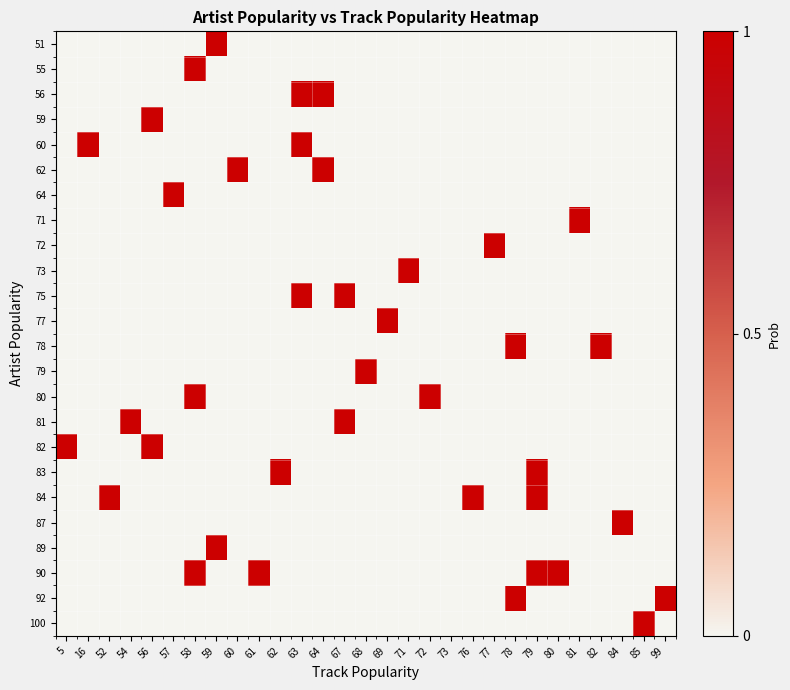

Reading right to left, list all the values displayed in this chart.

51: 99=0	85=0	84=0	82=0	81=0	80=0	79=0	78=0	77=0	76=0	73=0	72=0	71=0	69=0	68=0	67=0	64=0	63=0	62=0	61=0	60=0	59=1	58=0	57=0	56=0	54=0	52=0	16=0	5=0
55: 99=0	85=0	84=0	82=0	81=0	80=0	79=0	78=0	77=0	76=0	73=0	72=0	71=0	69=0	68=0	67=0	64=0	63=0	62=0	61=0	60=0	59=0	58=1	57=0	56=0	54=0	52=0	16=0	5=0
56: 99=0	85=0	84=0	82=0	81=0	80=0	79=0	78=0	77=0	76=0	73=0	72=0	71=0	69=0	68=0	67=0	64=1	63=1	62=0	61=0	60=0	59=0	58=0	57=0	56=0	54=0	52=0	16=0	5=0
59: 99=0	85=0	84=0	82=0	81=0	80=0	79=0	78=0	77=0	76=0	73=0	72=0	71=0	69=0	68=0	67=0	64=0	63=0	62=0	61=0	60=0	59=0	58=0	57=0	56=1	54=0	52=0	16=0	5=0
60: 99=0	85=0	84=0	82=0	81=0	80=0	79=0	78=0	77=0	76=0	73=0	72=0	71=0	69=0	68=0	67=0	64=0	63=1	62=0	61=0	60=0	59=0	58=0	57=0	56=0	54=0	52=0	16=1	5=0
62: 99=0	85=0	84=0	82=0	81=0	80=0	79=0	78=0	77=0	76=0	73=0	72=0	71=0	69=0	68=0	67=0	64=1	63=0	62=0	61=0	60=1	59=0	58=0	57=0	56=0	54=0	52=0	16=0	5=0
64: 99=0	85=0	84=0	82=0	81=0	80=0	79=0	78=0	77=0	76=0	73=0	72=0	71=0	69=0	68=0	67=0	64=0	63=0	62=0	61=0	60=0	59=0	58=0	57=1	56=0	54=0	52=0	16=0	5=0
71: 99=0	85=0	84=0	82=0	81=1	80=0	79=0	78=0	77=0	76=0	73=0	72=0	71=0	69=0	68=0	67=0	64=0	63=0	62=0	61=0	60=0	59=0	58=0	57=0	56=0	54=0	52=0	16=0	5=0
72: 99=0	85=0	84=0	82=0	81=0	80=0	79=0	78=0	77=1	76=0	73=0	72=0	71=0	69=0	68=0	67=0	64=0	63=0	62=0	61=0	60=0	59=0	58=0	57=0	56=0	54=0	52=0	16=0	5=0
73: 99=0	85=0	84=0	82=0	81=0	80=0	79=0	78=0	77=0	76=0	73=0	72=0	71=1	69=0	68=0	67=0	64=0	63=0	62=0	61=0	60=0	59=0	58=0	57=0	56=0	54=0	52=0	16=0	5=0
75: 99=0	85=0	84=0	82=0	81=0	80=0	79=0	78=0	77=0	76=0	73=0	72=0	71=0	69=0	68=0	67=1	64=0	63=1	62=0	61=0	60=0	59=0	58=0	57=0	56=0	54=0	52=0	16=0	5=0
77: 99=0	85=0	84=0	82=0	81=0	80=0	79=0	78=0	77=0	76=0	73=0	72=0	71=0	69=1	68=0	67=0	64=0	63=0	62=0	61=0	60=0	59=0	58=0	57=0	56=0	54=0	52=0	16=0	5=0
78: 99=0	85=0	84=0	82=1	81=0	80=0	79=0	78=1	77=0	76=0	73=0	72=0	71=0	69=0	68=0	67=0	64=0	63=0	62=0	61=0	60=0	59=0	58=0	57=0	56=0	54=0	52=0	16=0	5=0
79: 99=0	85=0	84=0	82=0	81=0	80=0	79=0	78=0	77=0	76=0	73=0	72=0	71=0	69=0	68=1	67=0	64=0	63=0	62=0	61=0	60=0	59=0	58=0	57=0	56=0	54=0	52=0	16=0	5=0
80: 99=0	85=0	84=0	82=0	81=0	80=0	79=0	78=0	77=0	76=0	73=0	72=1	71=0	69=0	68=0	67=0	64=0	63=0	62=0	61=0	60=0	59=0	58=1	57=0	56=0	54=0	52=0	16=0	5=0
81: 99=0	85=0	84=0	82=0	81=0	80=0	79=0	78=0	77=0	76=0	73=0	72=0	71=0	69=0	68=0	67=1	64=0	63=0	62=0	61=0	60=0	59=0	58=0	57=0	56=0	54=1	52=0	16=0	5=0
82: 99=0	85=0	84=0	82=0	81=0	80=0	79=0	78=0	77=0	76=0	73=0	72=0	71=0	69=0	68=0	67=0	64=0	63=0	62=0	61=0	60=0	59=0	58=0	57=0	56=1	54=0	52=0	16=0	5=1
83: 99=0	85=0	84=0	82=0	81=0	80=0	79=1	78=0	77=0	76=0	73=0	72=0	71=0	69=0	68=0	67=0	64=0	63=0	62=1	61=0	60=0	59=0	58=0	57=0	56=0	54=0	52=0	16=0	5=0
84: 99=0	85=0	84=0	82=0	81=0	80=0	79=1	78=0	77=0	76=1	73=0	72=0	71=0	69=0	68=0	67=0	64=0	63=0	62=0	61=0	60=0	59=0	58=0	57=0	56=0	54=0	52=1	16=0	5=0
87: 99=0	85=0	84=1	82=0	81=0	80=0	79=0	78=0	77=0	76=0	73=0	72=0	71=0	69=0	68=0	67=0	64=0	63=0	62=0	61=0	60=0	59=0	58=0	57=0	56=0	54=0	52=0	16=0	5=0
89: 99=0	85=0	84=0	82=0	81=0	80=0	79=0	78=0	77=0	76=0	73=0	72=0	71=0	69=0	68=0	67=0	64=0	63=0	62=0	61=0	60=0	59=1	58=0	57=0	56=0	54=0	52=0	16=0	5=0
90: 99=0	85=0	84=0	82=0	81=0	80=1	79=1	78=0	77=0	76=0	73=0	72=0	71=0	69=0	68=0	67=0	64=0	63=0	62=0	61=1	60=0	59=0	58=1	57=0	56=0	54=0	52=0	16=0	5=0
92: 99=1	85=0	84=0	82=0	81=0	80=0	79=0	78=1	77=0	76=0	73=0	72=0	71=0	69=0	68=0	67=0	64=0	63=0	62=0	61=0	60=0	59=0	58=0	57=0	56=0	54=0	52=0	16=0	5=0
100: 99=0	85=1	84=0	82=0	81=0	80=0	79=0	78=0	77=0	76=0	73=0	72=0	71=0	69=0	68=0	67=0	64=0	63=0	62=0	61=0	60=0	59=0	58=0	57=0	56=0	54=0	52=0	16=0	5=0